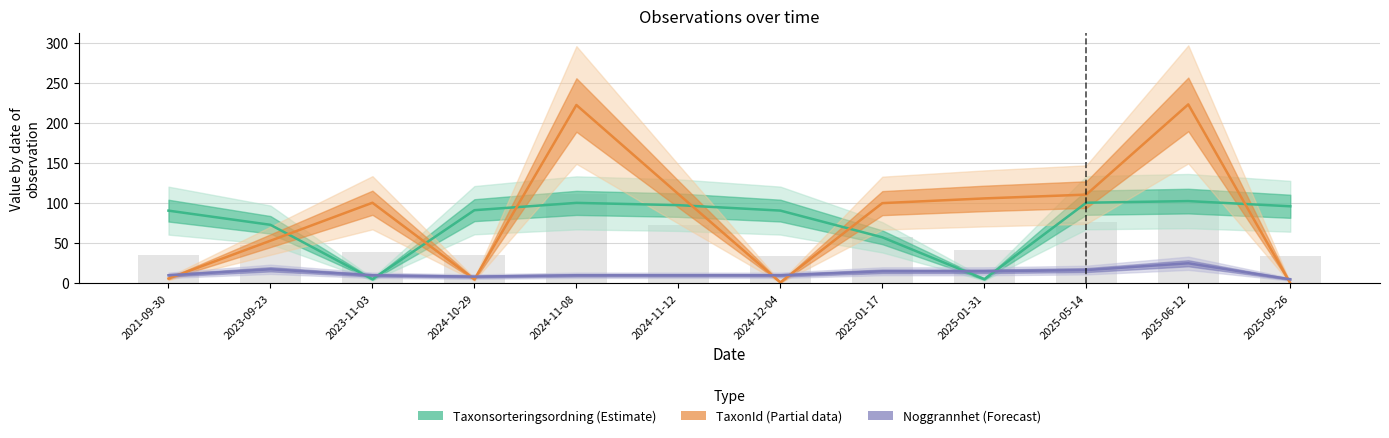

At which category is the sum across all series the highest?

2025-06-12